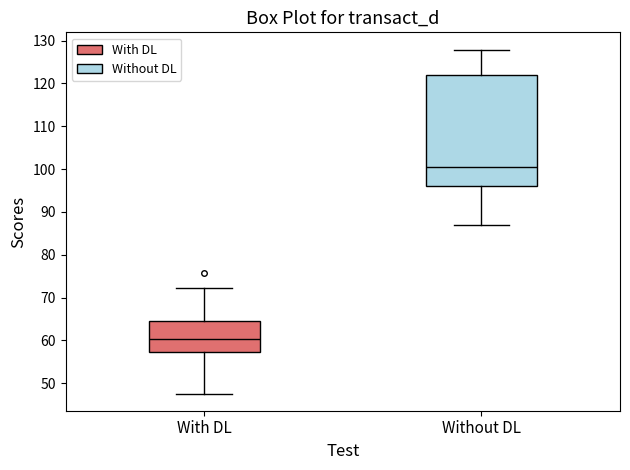

Where is the lower edge of the box for With DL on the y-axis? The values are not printed on the chart, so give them approximately, as read against the axis.

57